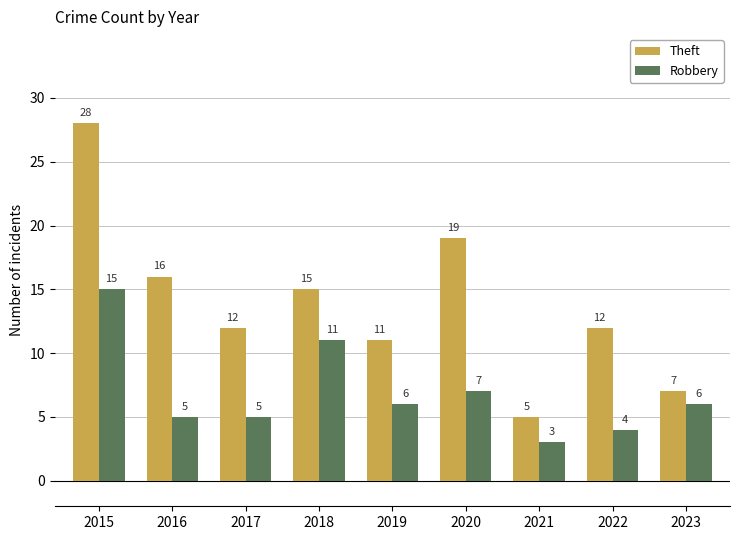

At how many categories does at least one series exceed 25?

1